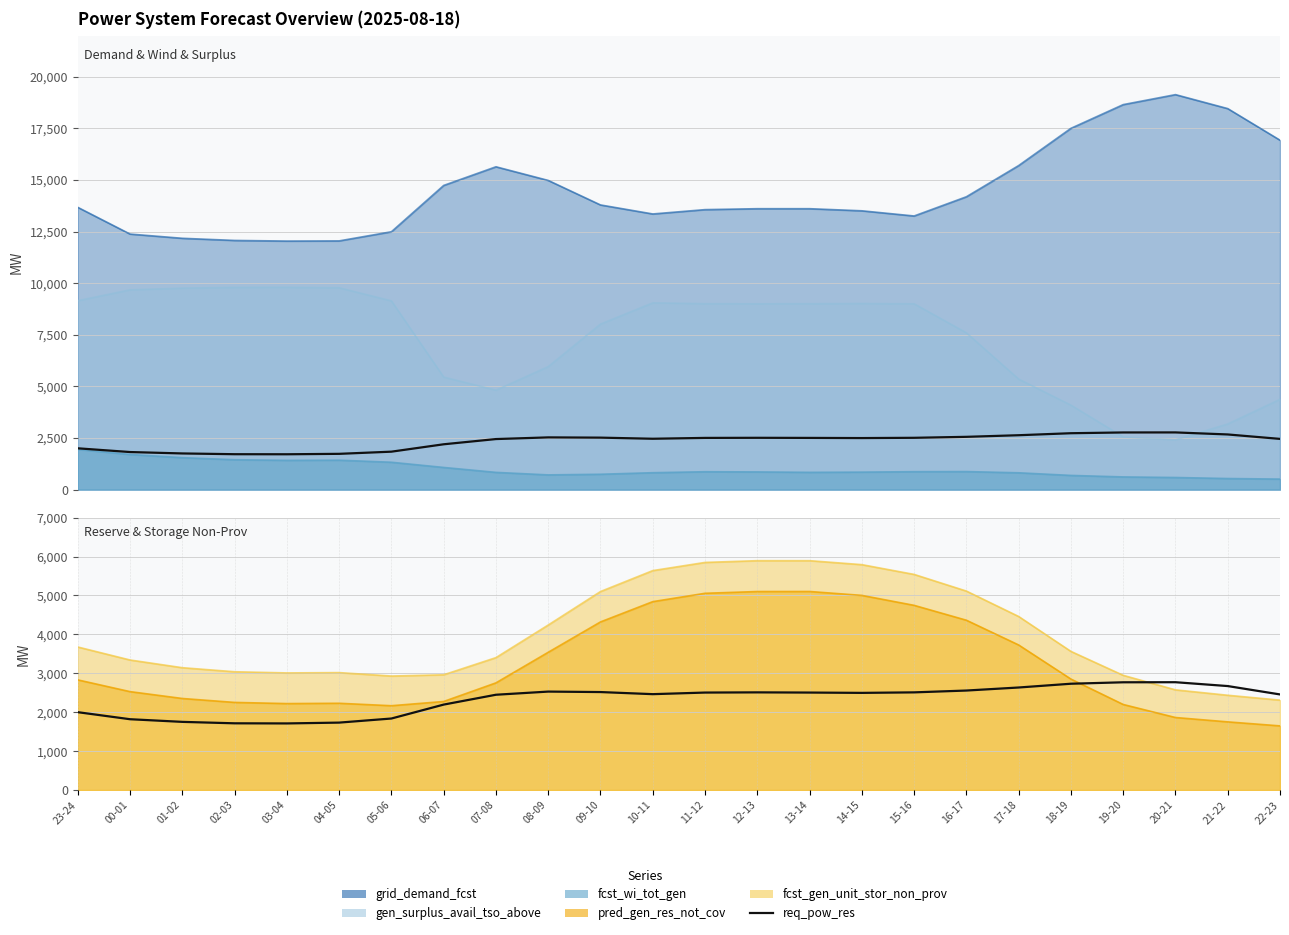

Between 21-22 and 02-03, which is larger?

21-22